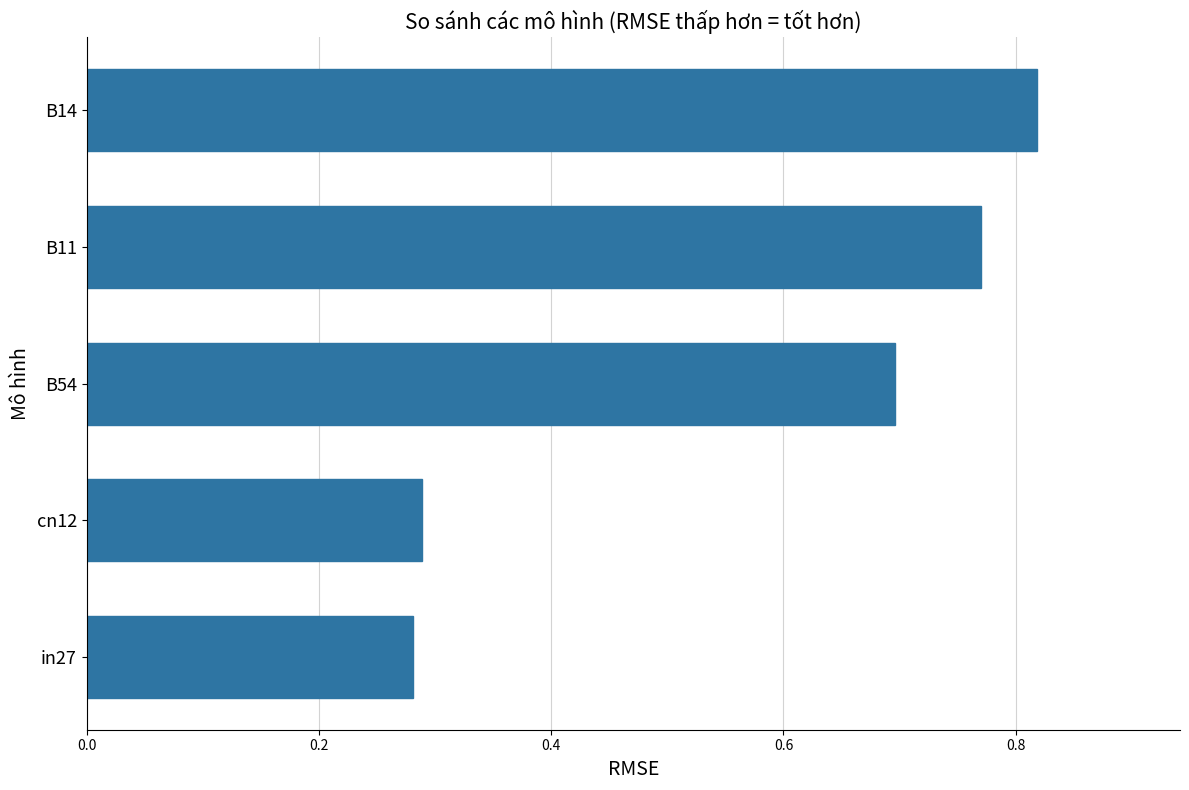

Does the chart contain any negative values?

No